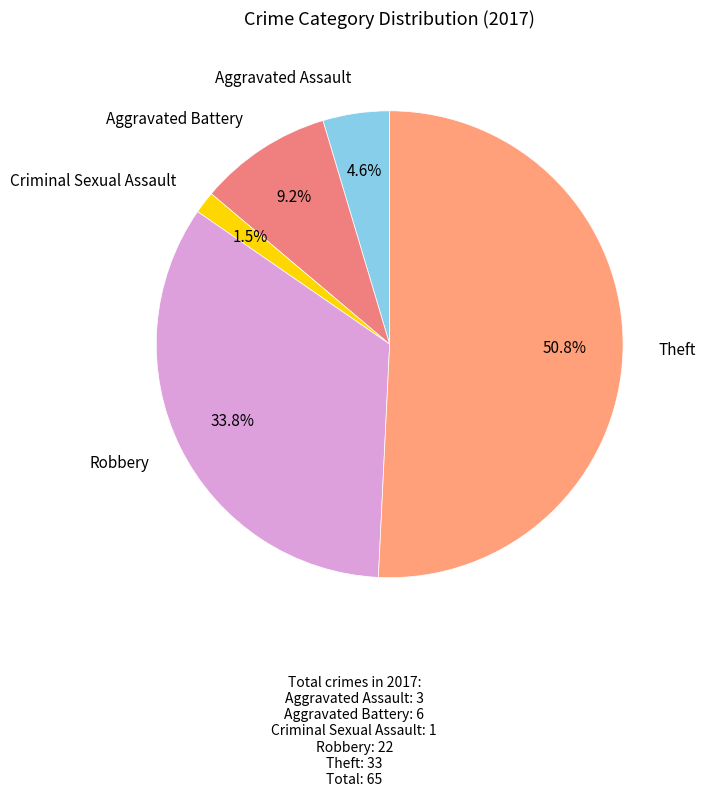

How many slices are in this pie chart?

5